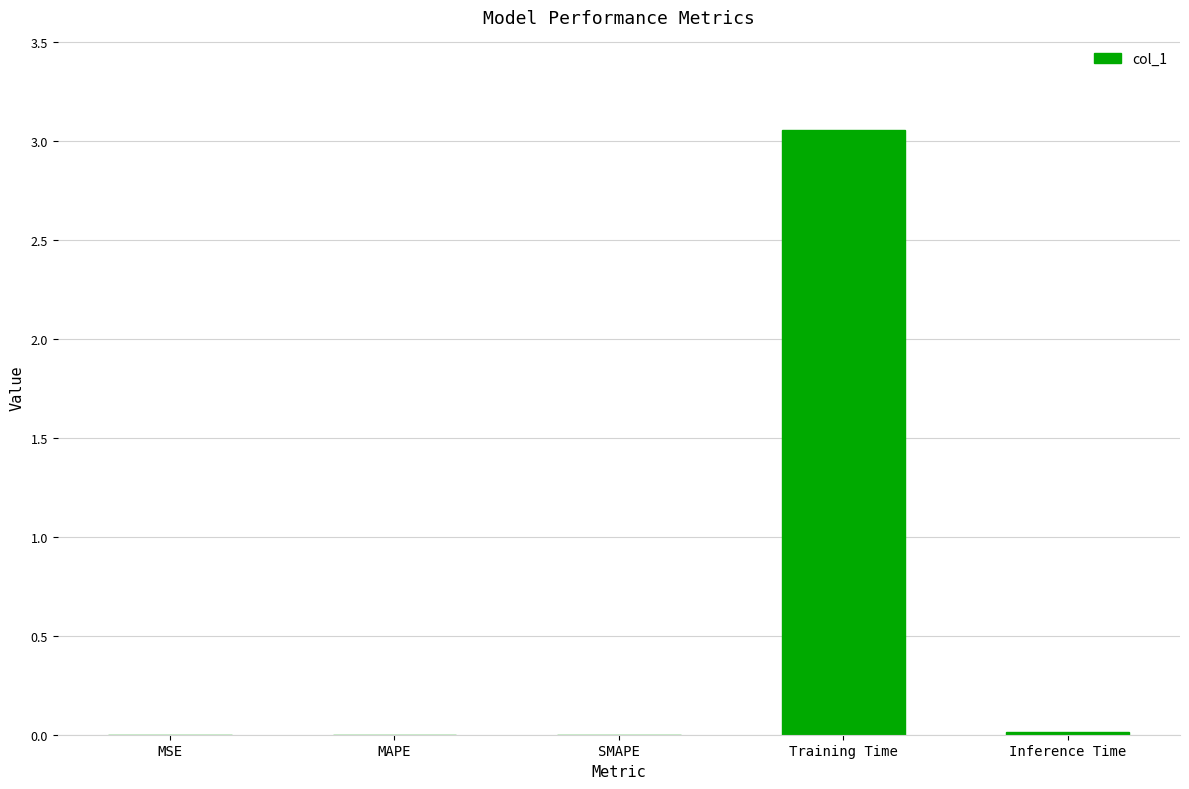

At which category does the chart reach its peak across all series?

Training Time